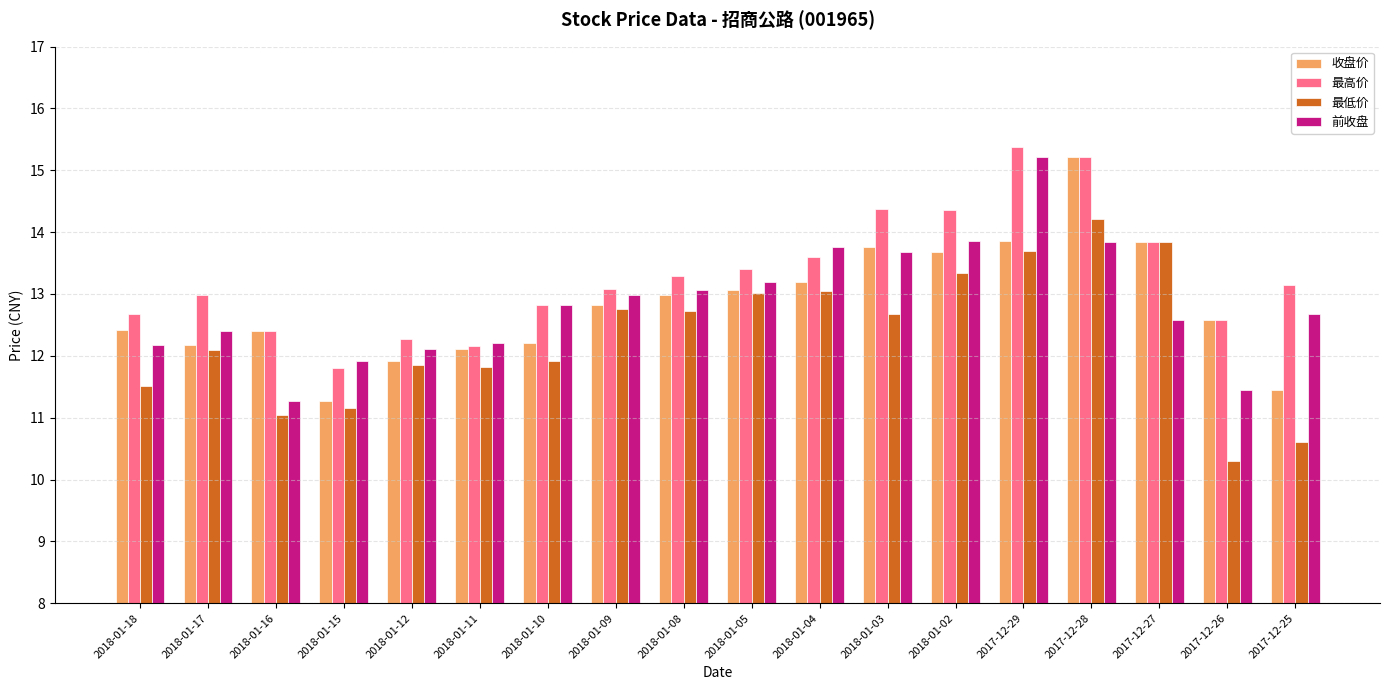

What is the value of the 收盘价 bar at the 15th from the left?

15.2